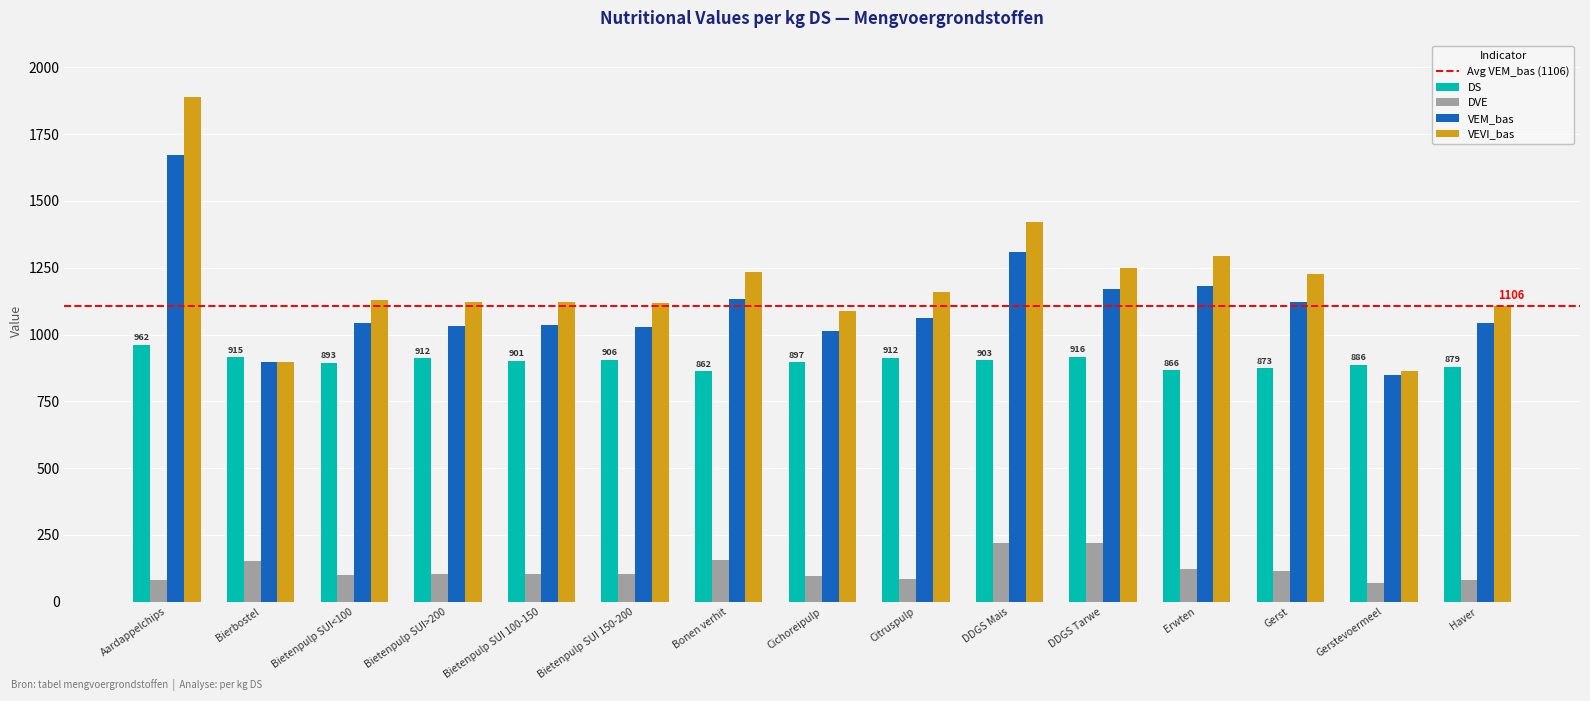

What is the total value across all series at Haver?

3108.8